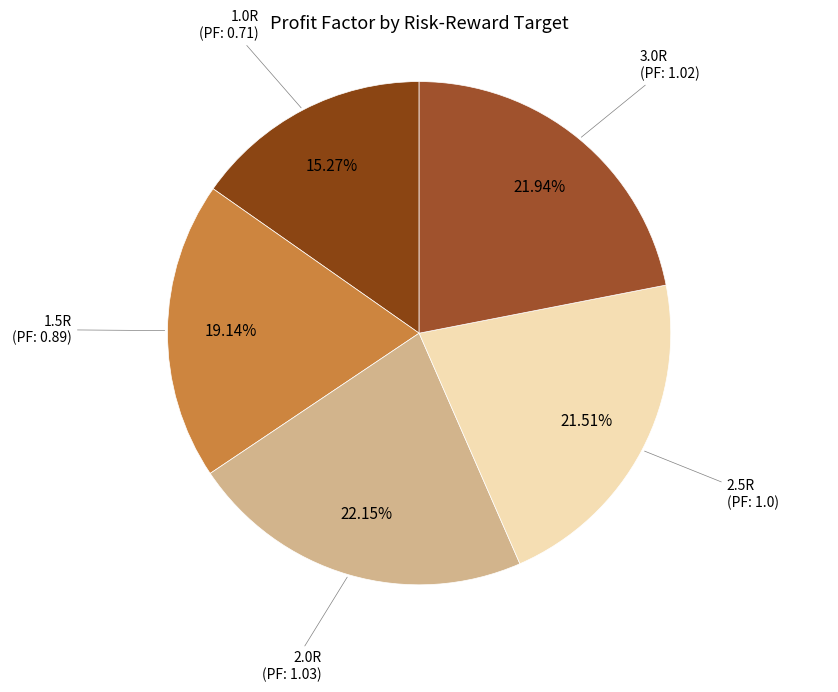

To the nearest percent, what is the difference between the largest and smallest slice percentages?

7%